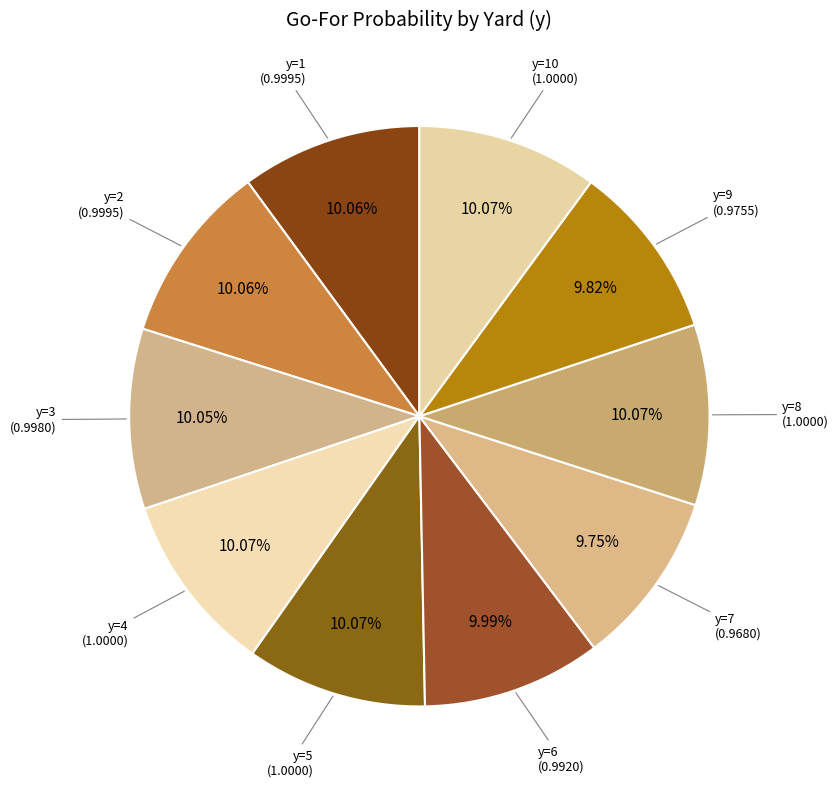

How many segments does this pie chart have?

10